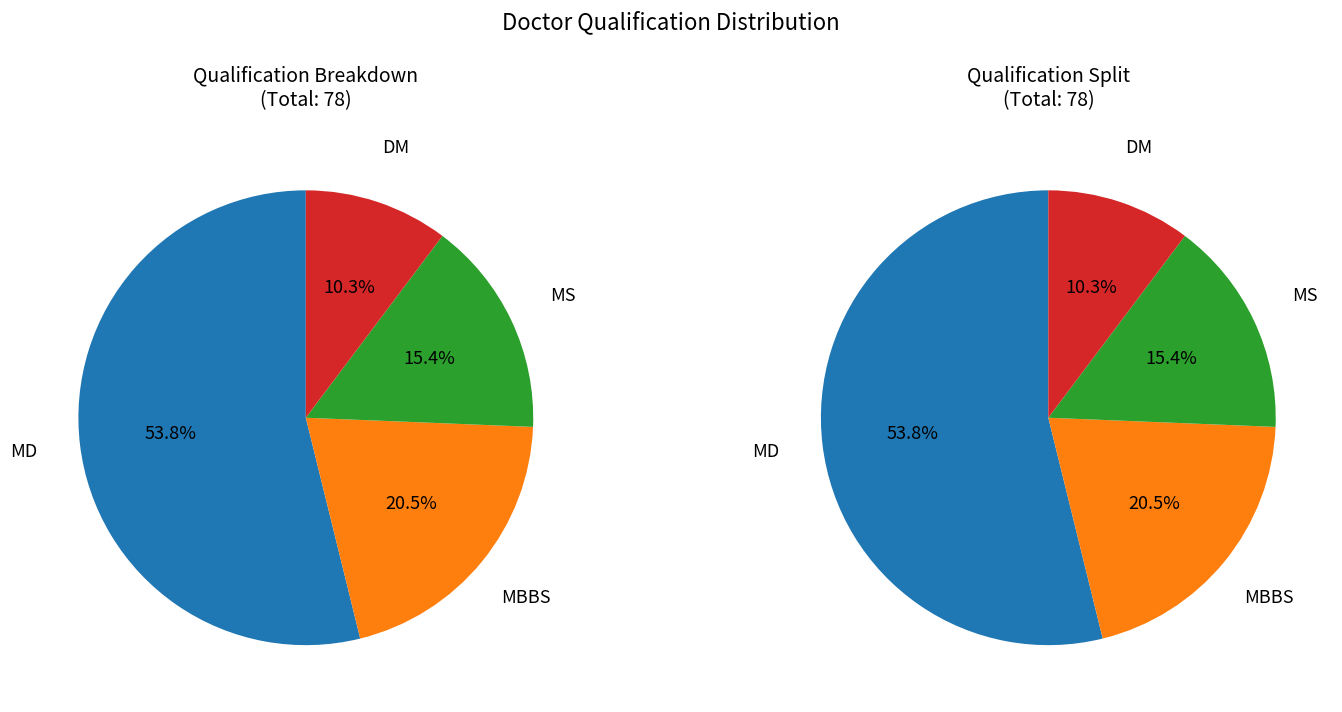

How many slices are in this pie chart?

4